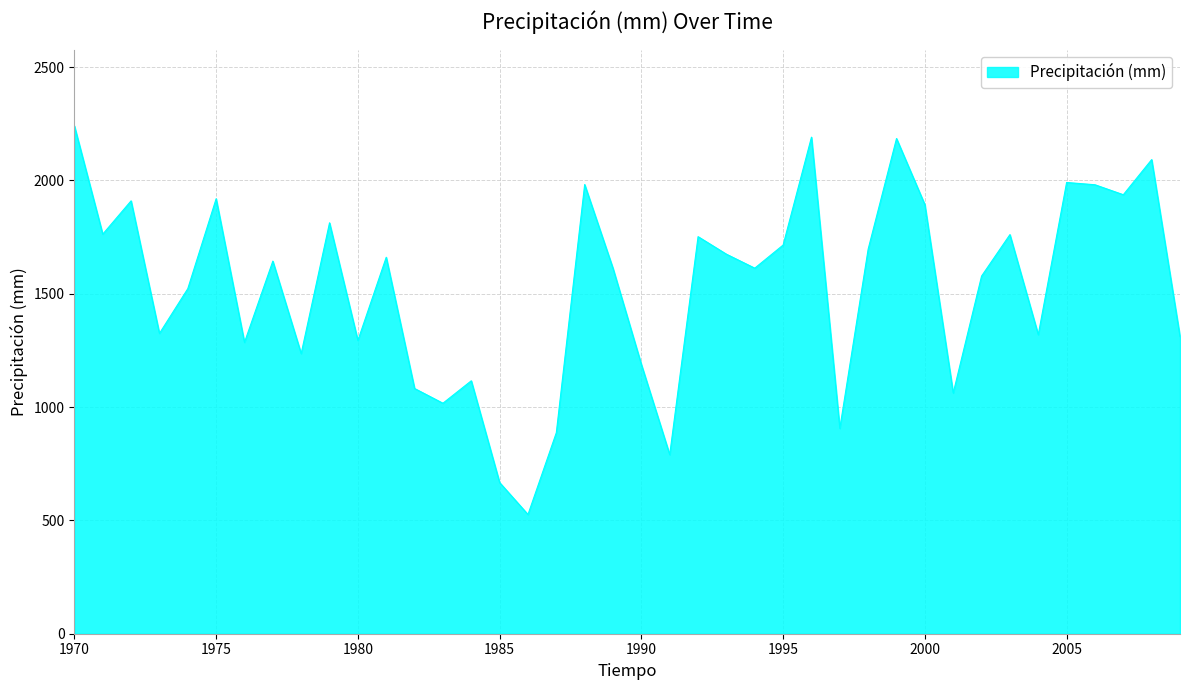

What is the minimum value shown in the chart?

526.0